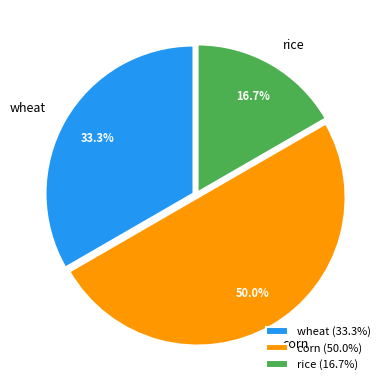

To the nearest percent, what portion does corn represent?

50%